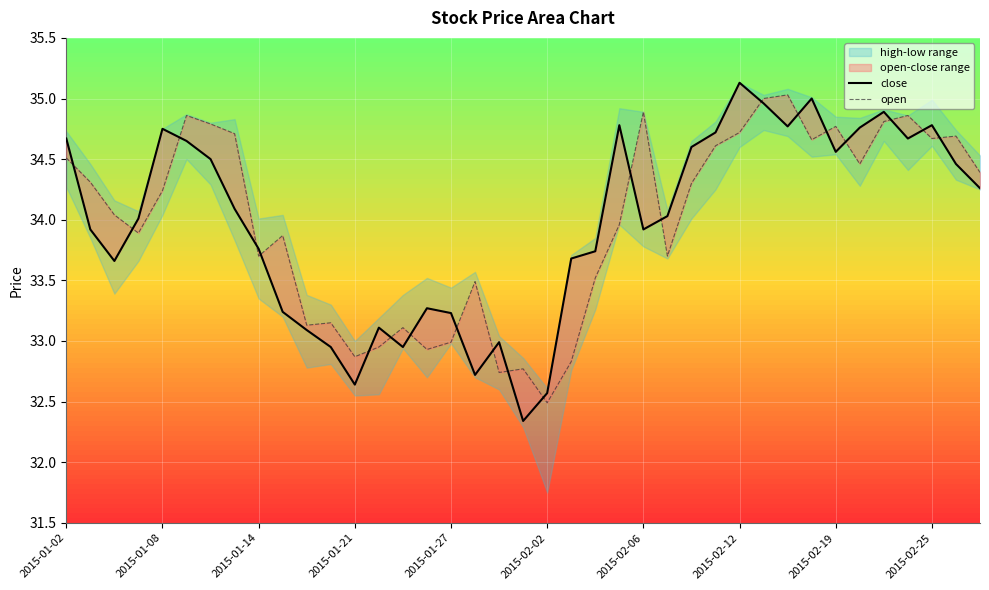

At 13, list the series in order from smallest to largest.

open, close